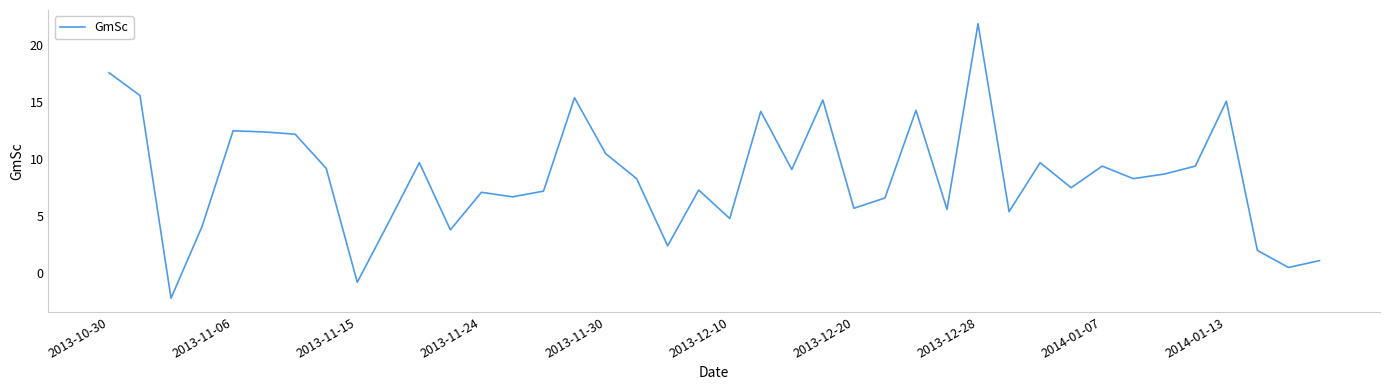

What is the difference between the maximum and minimum values?

24.1